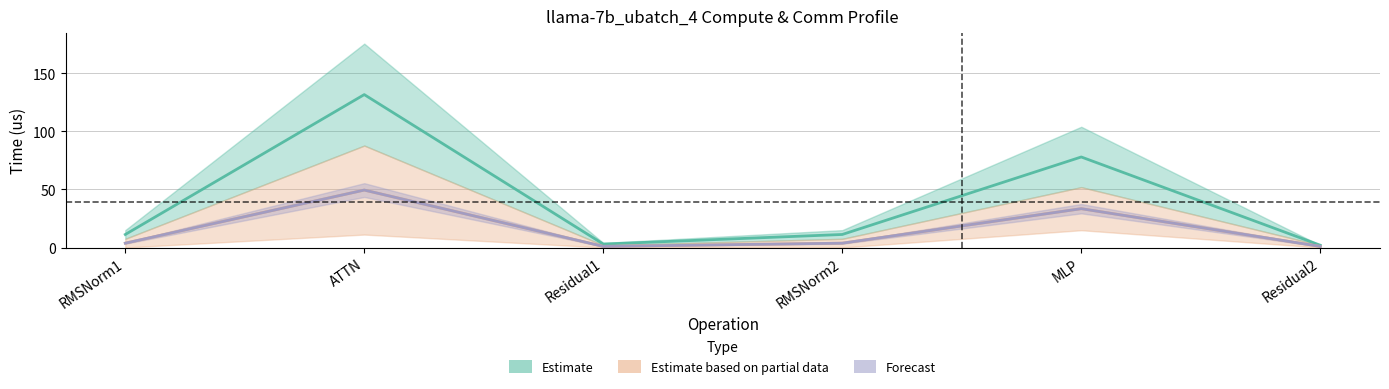

How many lines are shown in the chart?

3